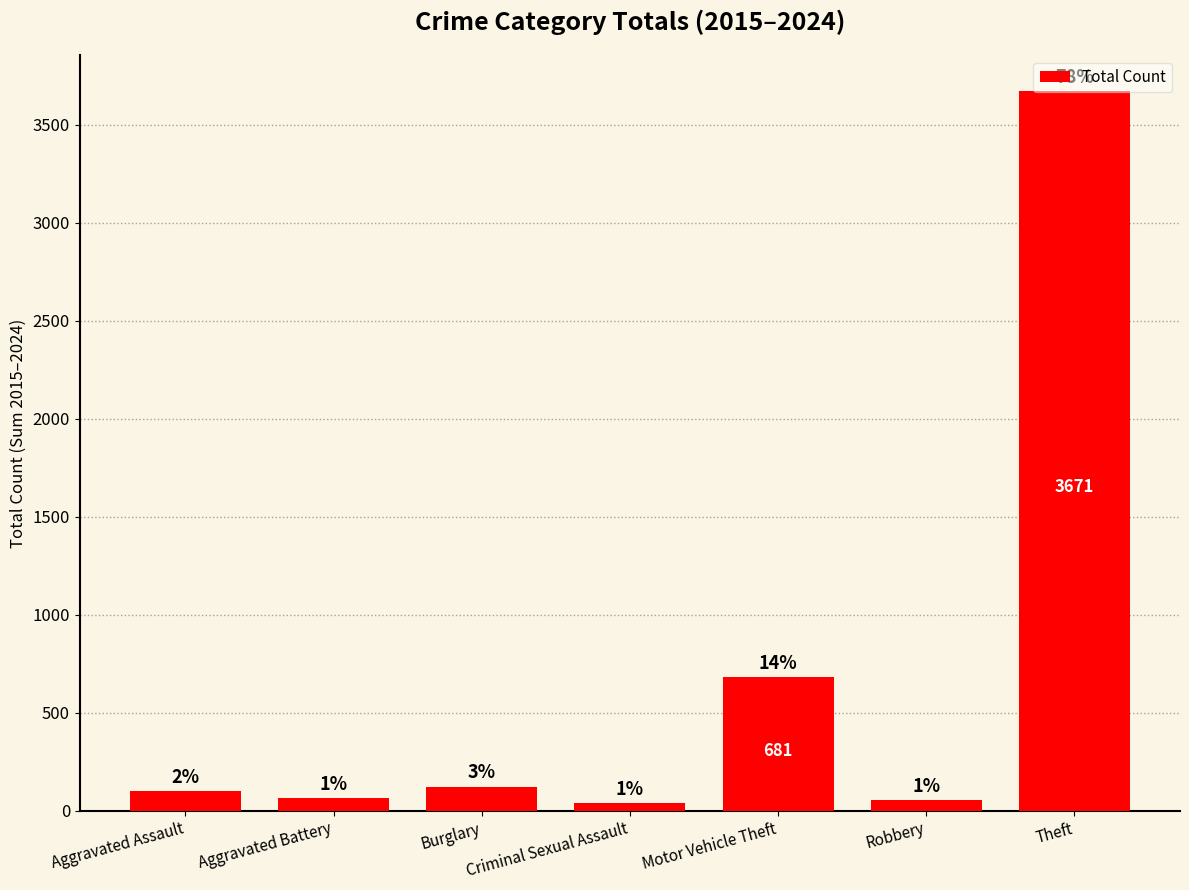

How many bars are there in total?

7